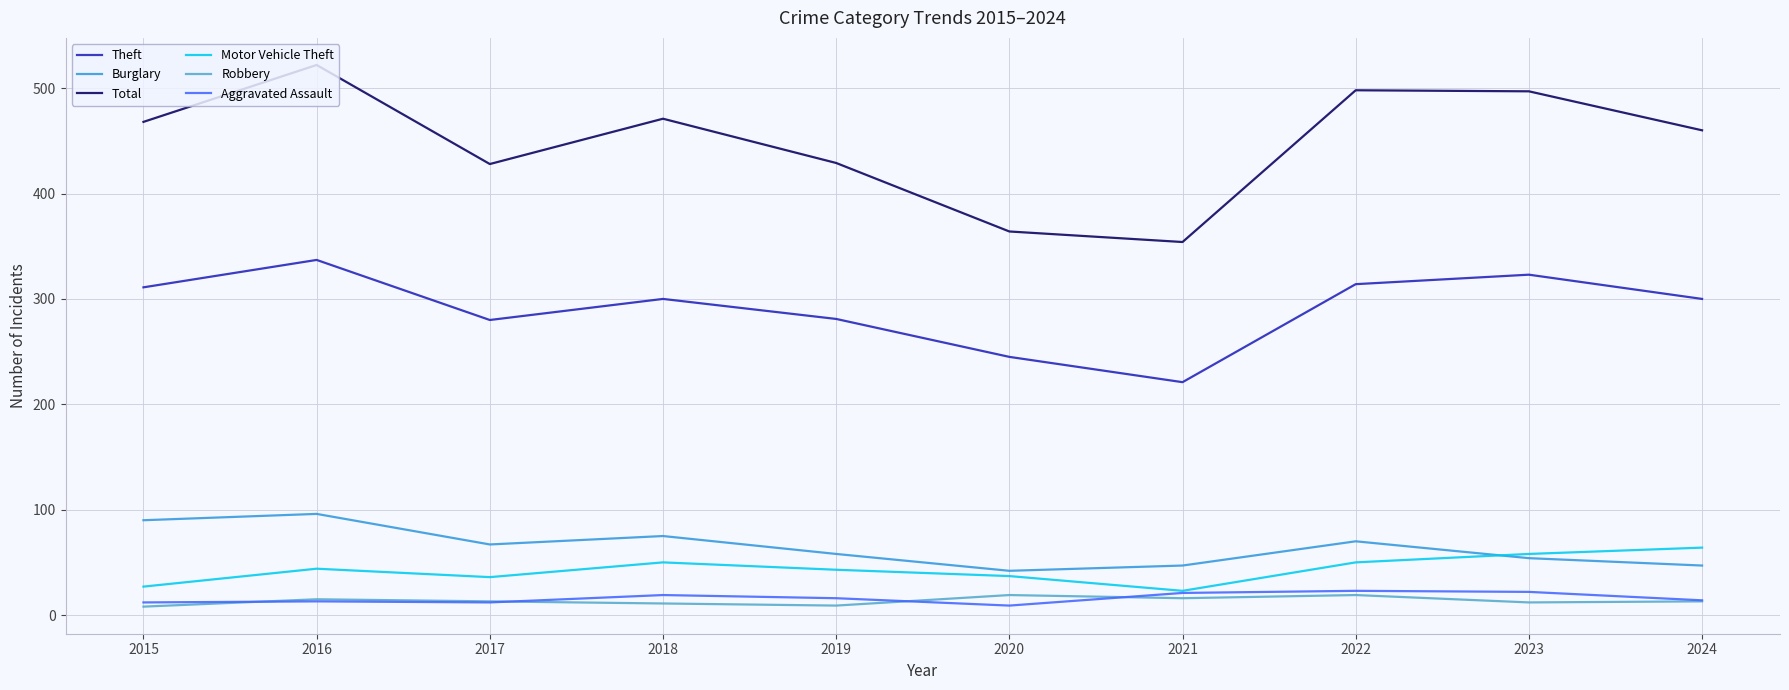

What is the minimum value for Total?

354